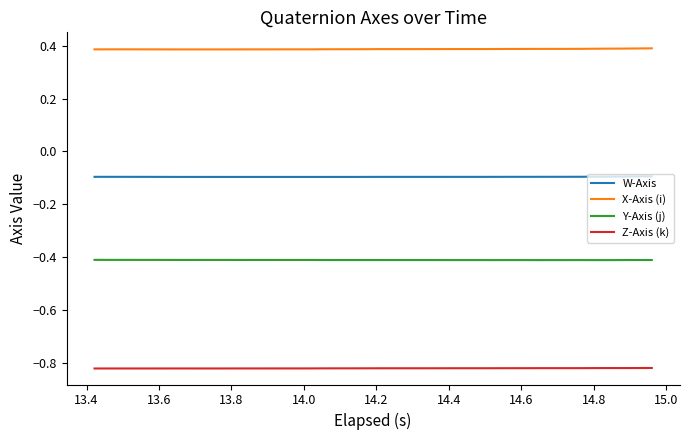

How many lines are shown in the chart?

4